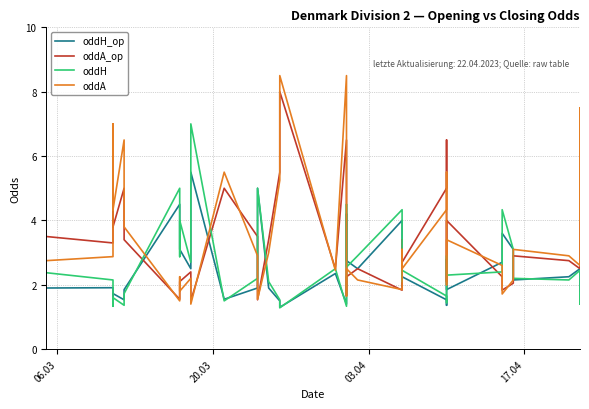

Which series has the largest range (max minus min)?

oddA